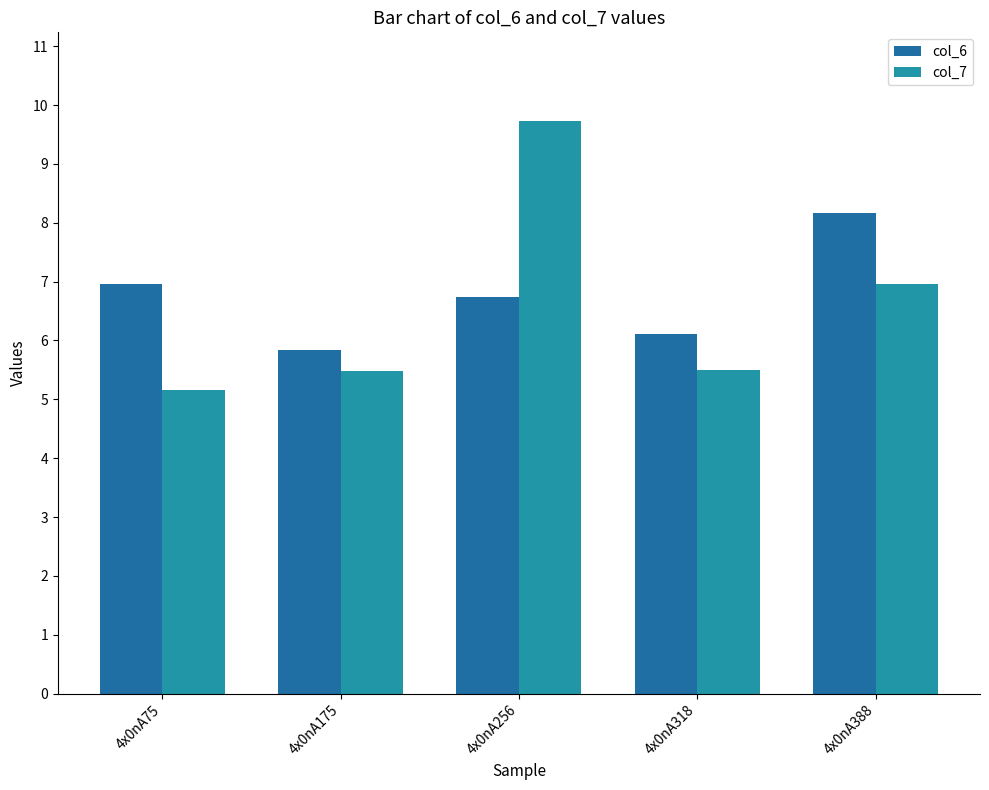

Is the value of col_6 at 4x0nA256 greater than the value of col_7 at 4x0nA318?

Yes